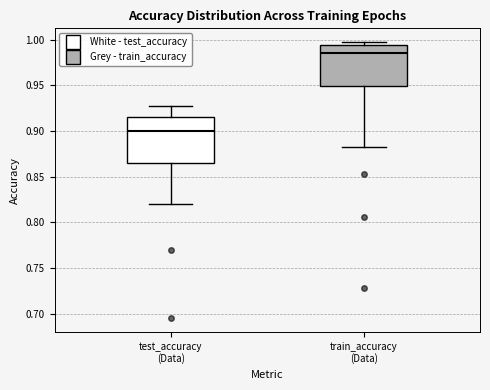

Reading left to right, transcribe this box plot: for each box, give where its median line is, the range the box spans, and where its two whiskers end, as read against the y-axis. The values are not printed on the chart, so give them approximately, as read against the axis.

test_accuracy (Data): median 0.900, box 0.865 to 0.915, whiskers 0.820 to 0.925
train_accuracy (Data): median 0.985, box 0.950 to 0.995, whiskers 0.880 to 0.995 (just above the box's upper edge)